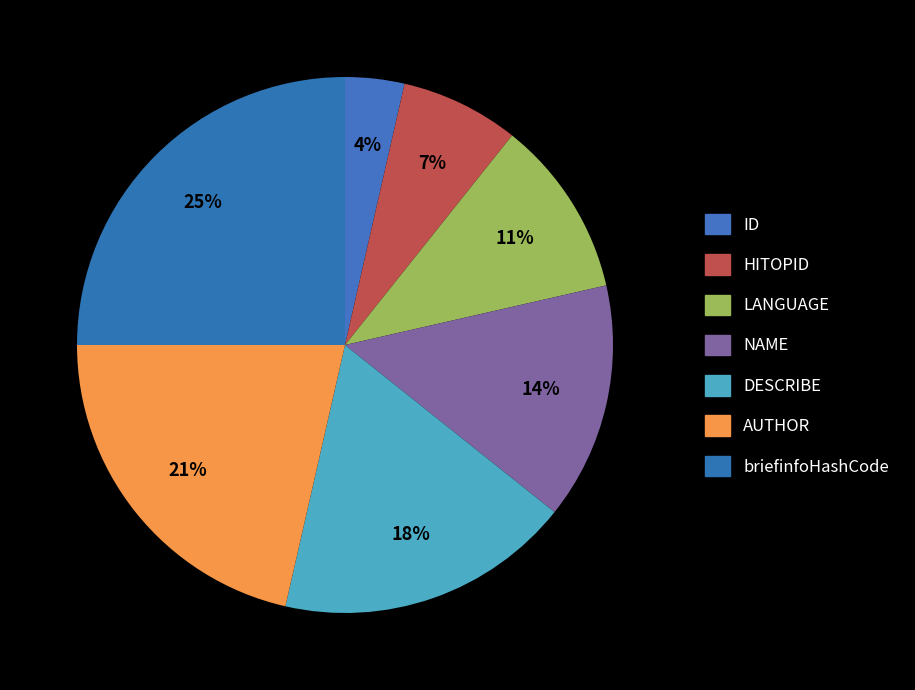

How many segments does this pie chart have?

7